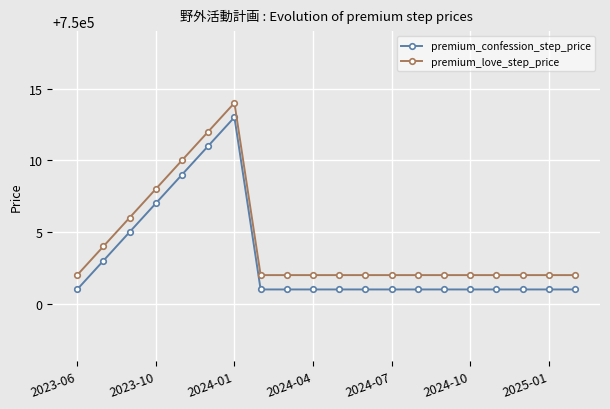

Rank the series by their maximum value, from lowest to highest.

premium_confession_step_price, premium_love_step_price